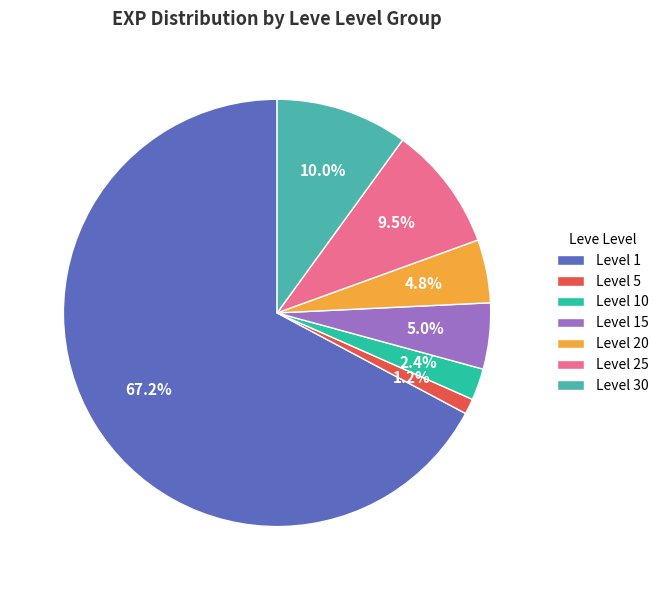

Count the number of slices in the pie.

7